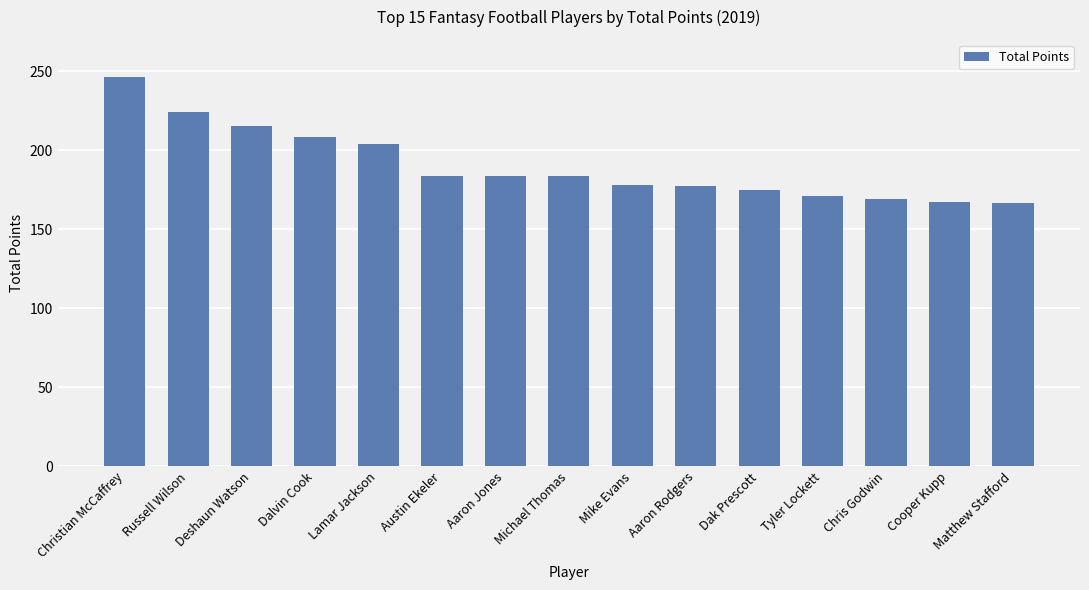

True or false: the data shows 183.6 at Michael Thomas.

True